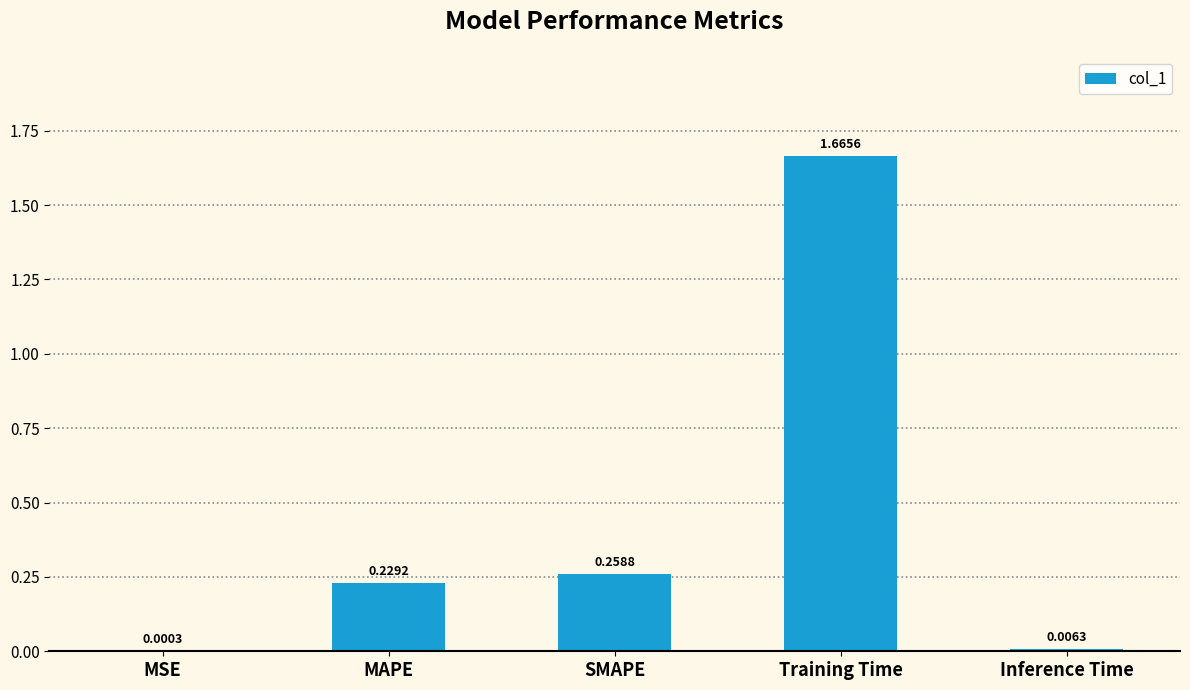

Which label corresponds to the largest value in the chart?

Training Time